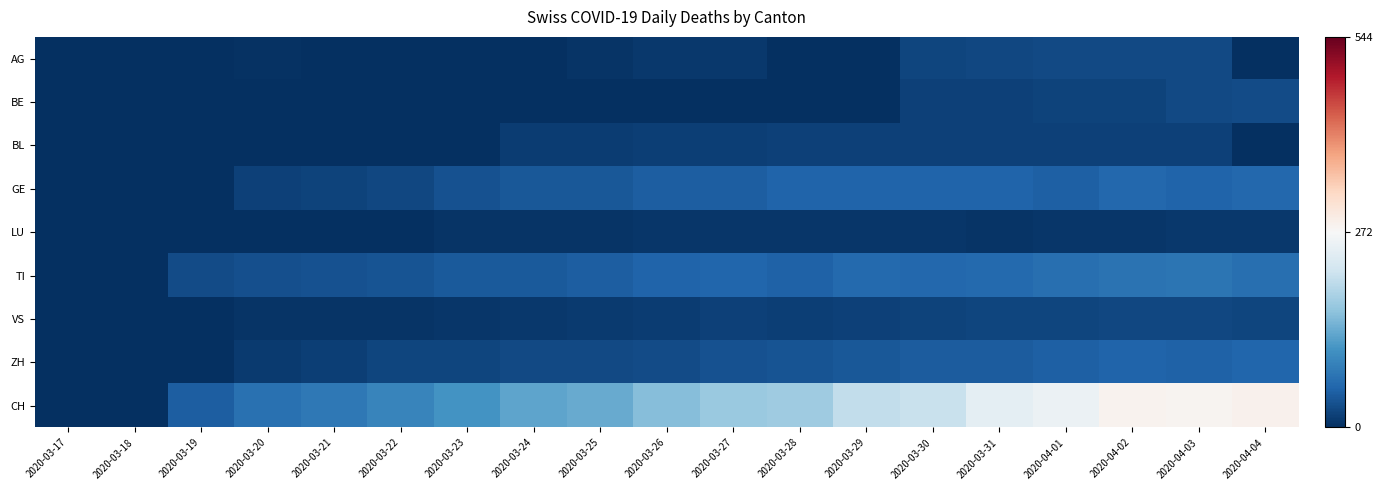

What is the total value across all series at 2020-03-28?

359